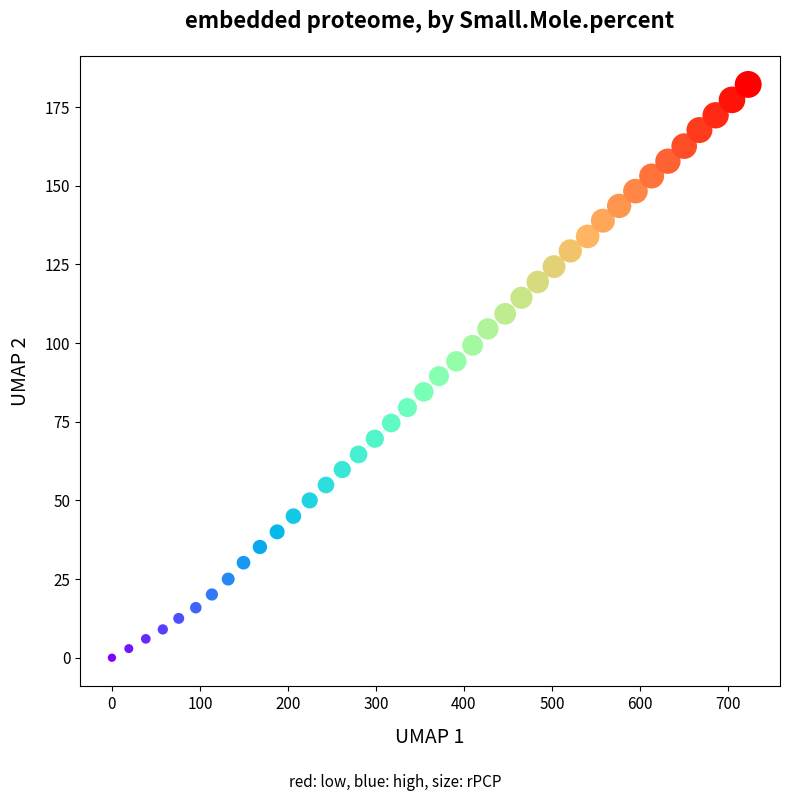

What is the range of Y values (max minus min)?

182.2